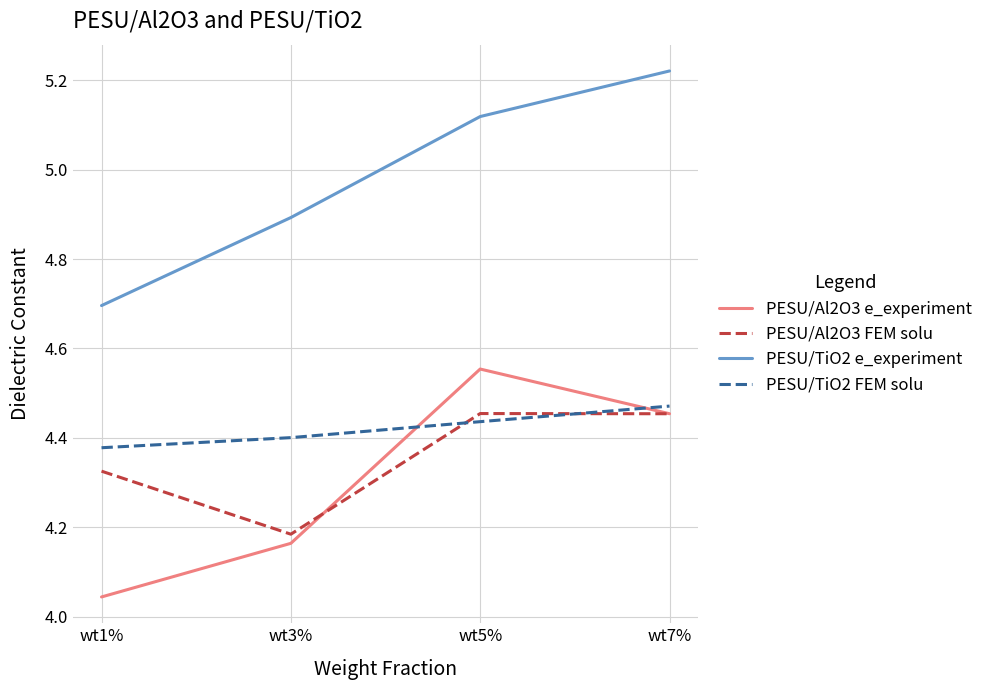

What is the difference between the second highest and minimum values in the PESU/Al2O3 e_experiment series?

0.4